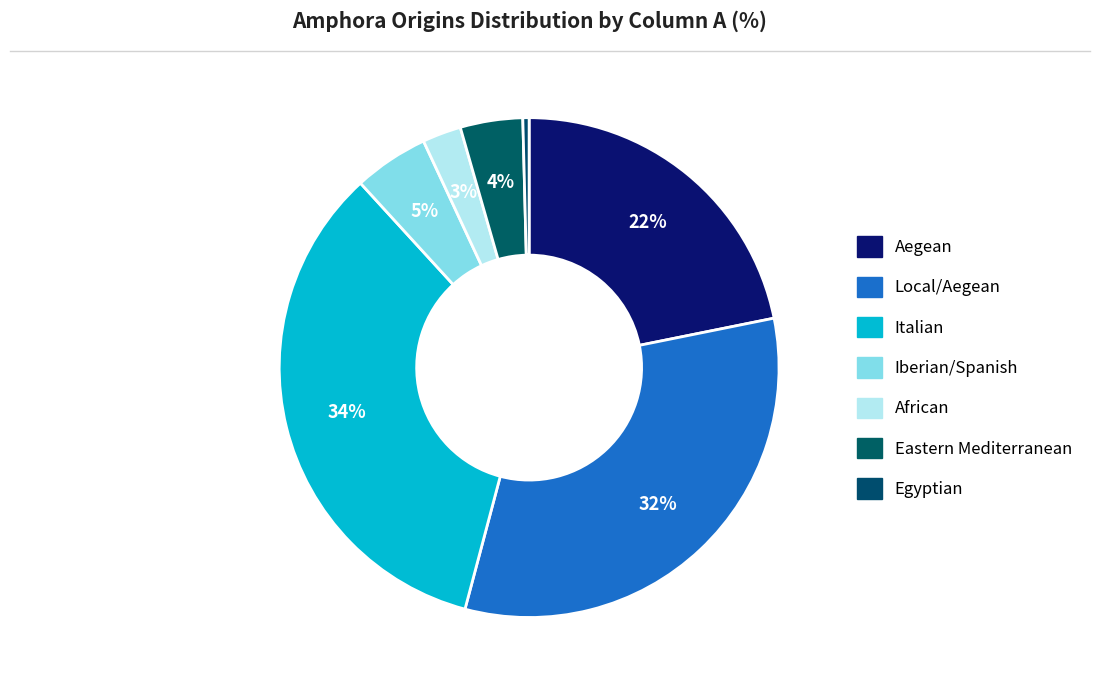

How many slices are in this pie chart?

7